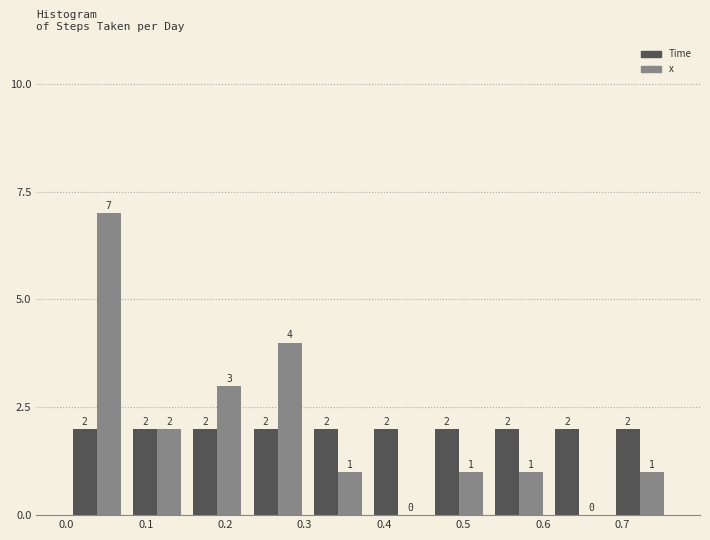

Reading left to right, transcribe this chart: for each range on the x-axis, give the height of each series' bar. The bar edges are not printed on the chart, so give them approximately, as read against the axis.

0.000 to 0.076: Time=2	x=7
0.076 to 0.152: Time=2	x=2
0.152 to 0.228: Time=2	x=3
0.228 to 0.304: Time=2	x=4
0.304 to 0.380: Time=2	x=1
0.380 to 0.456: Time=2	x=0
0.456 to 0.532: Time=2	x=1
0.532 to 0.608: Time=2	x=1
0.608 to 0.684: Time=2	x=0
0.684 to 0.760: Time=2	x=1